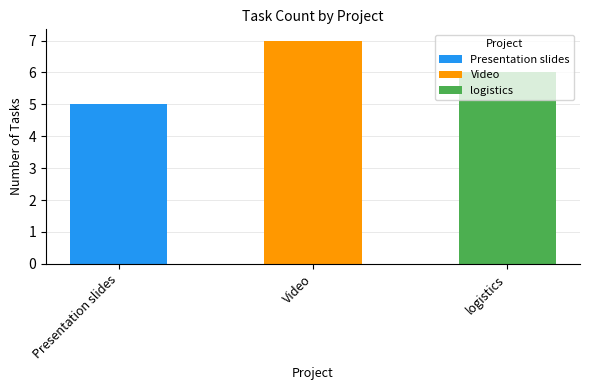

What is the sum of all values?

18